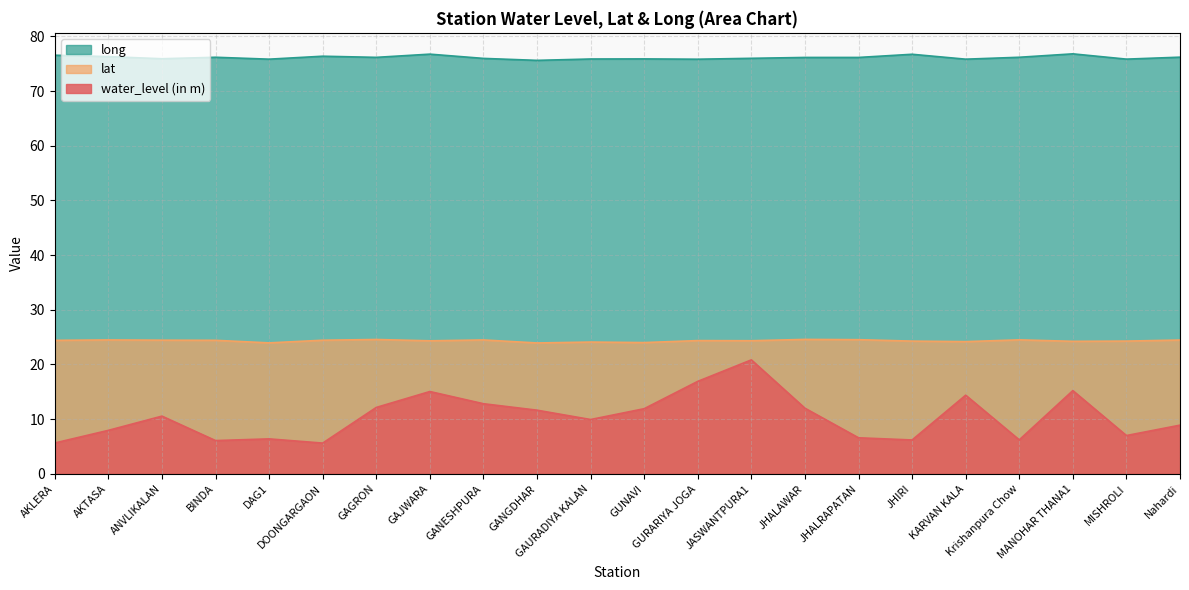

How many values in the water_level (in m) series are below 10?

11